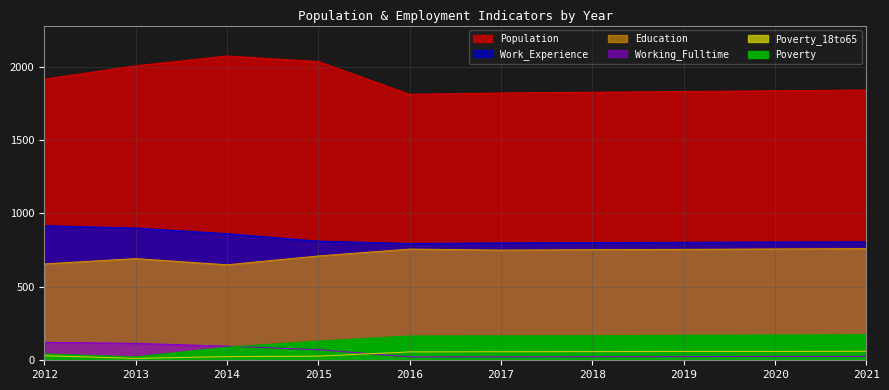

Which label corresponds to the smallest value in the chart?

2013